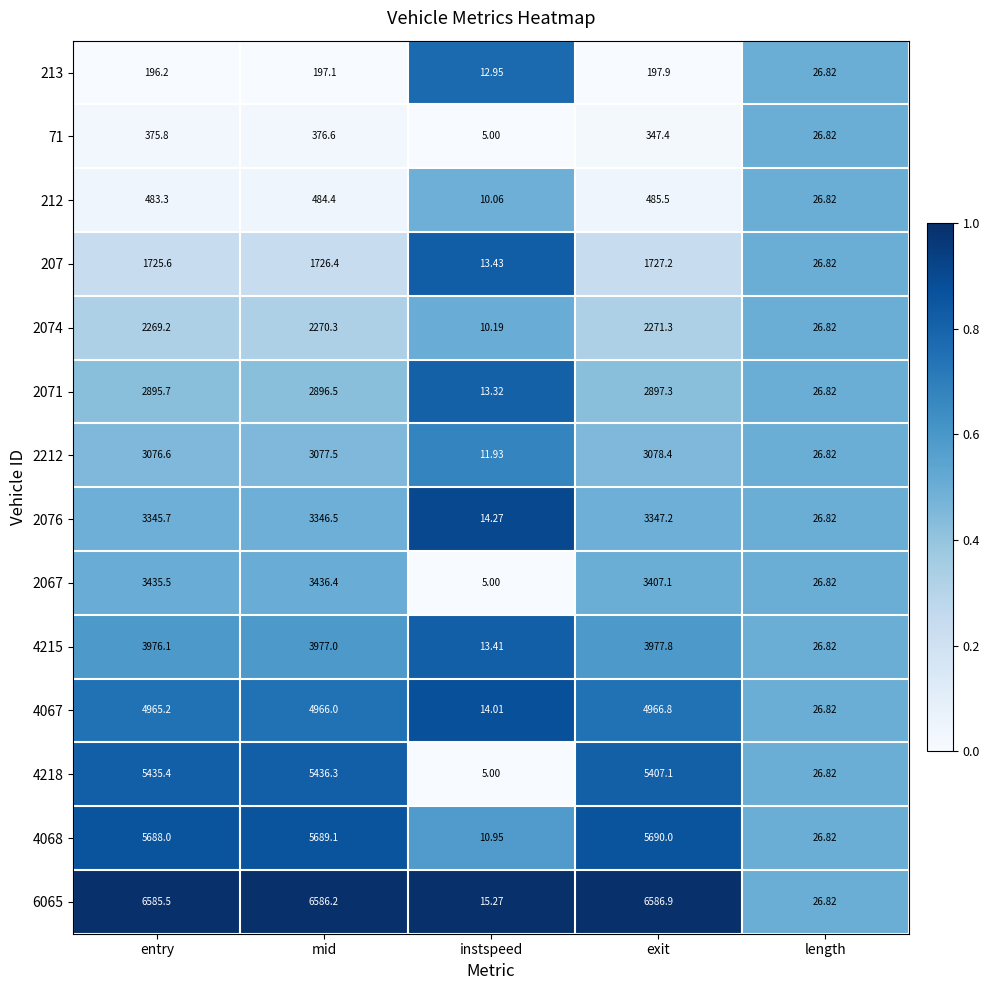

Which category has the lowest value in the 4067 series?

instspeed